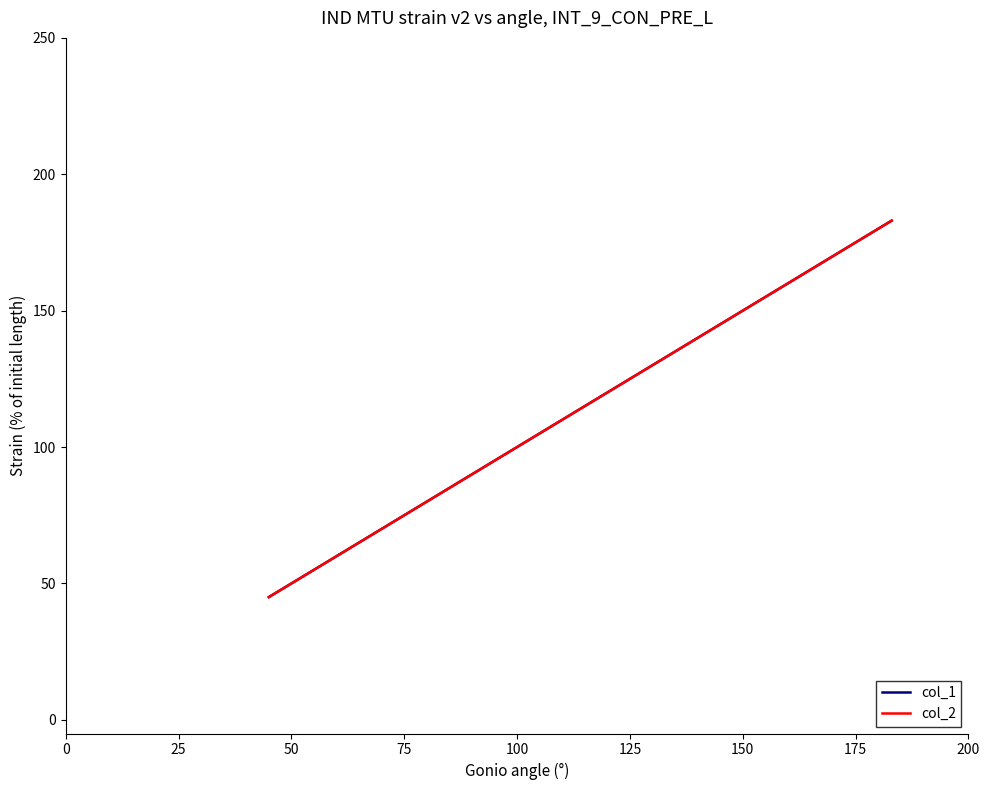

Does the chart display data point markers on the line(s)?

No